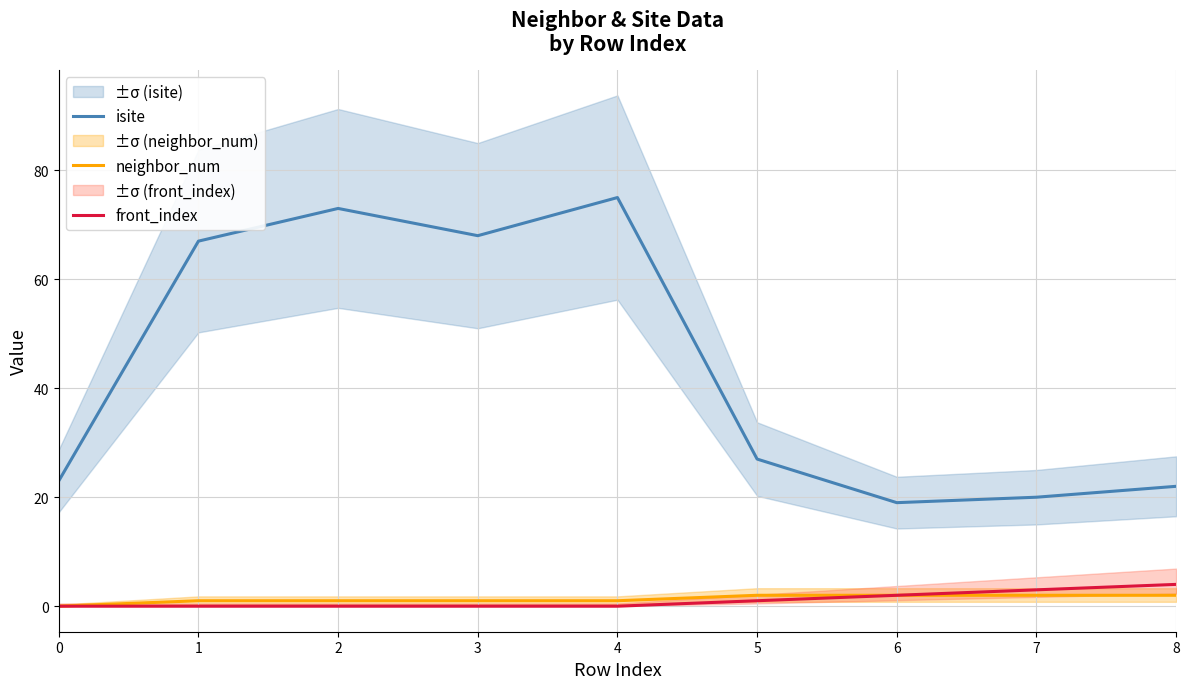

Reading left to right, transcribe all the data shown in this chart.

isite: 0=23	1=67	2=73	3=68	4=75	5=27	6=19	7=20	8=22
neighbor_num: 0=0	1=1	2=1	3=1	4=1	5=2	6=2	7=2	8=2
front_index: 0=0	1=0	2=0	3=0	4=0	5=1	6=2	7=3	8=4